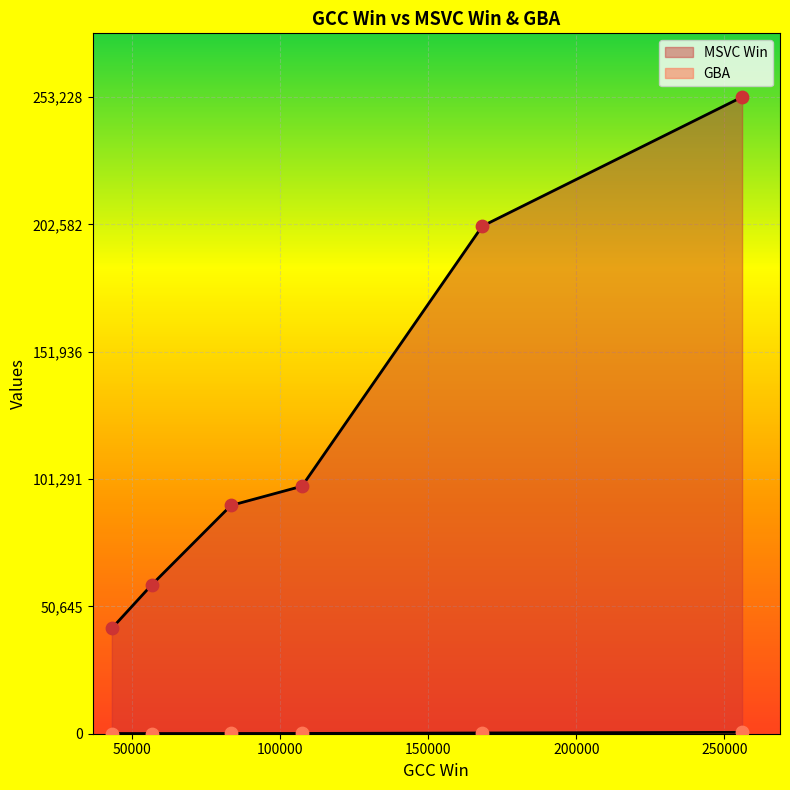

Which series contains the lowest Y value?

GBA